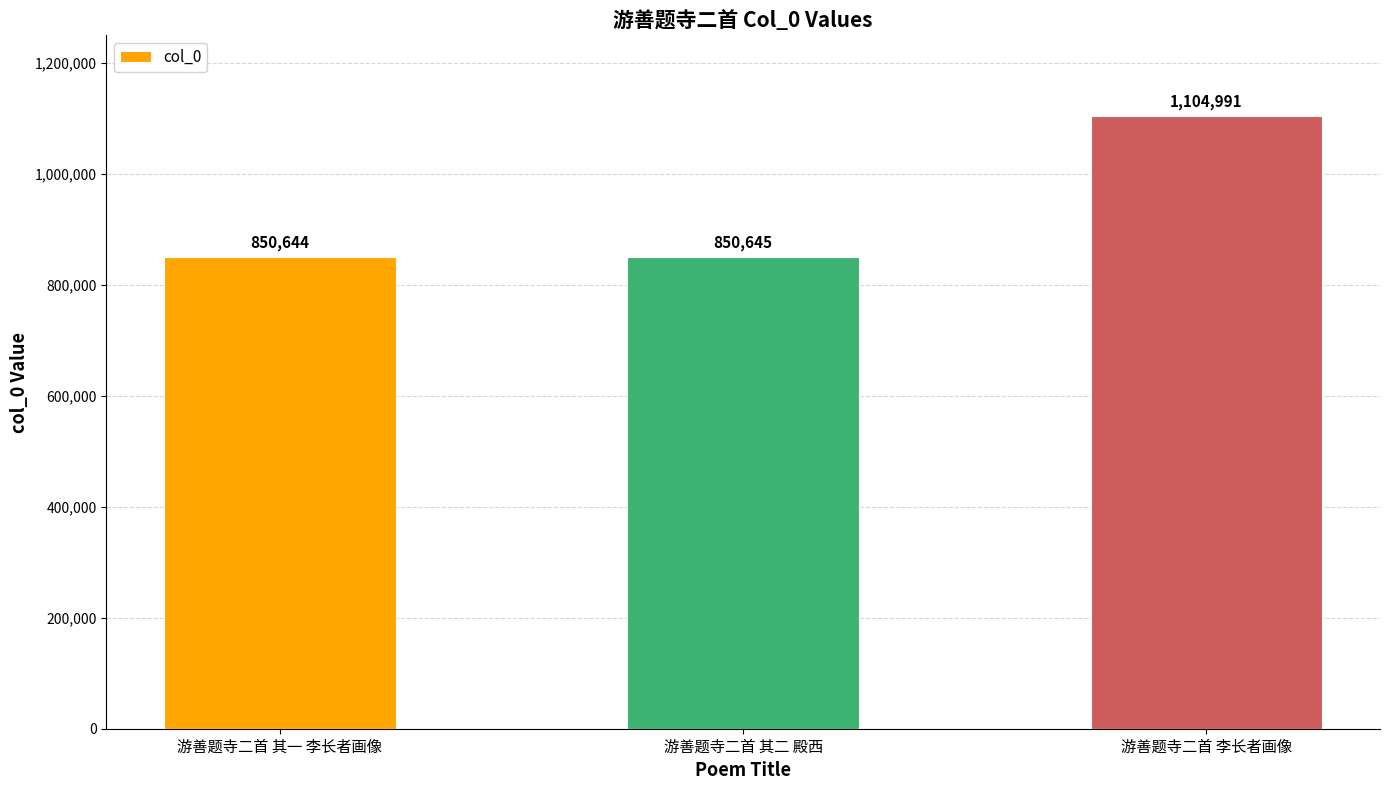

Where is the data nearest to the value 977817?

游善题寺二首 其二 殿西